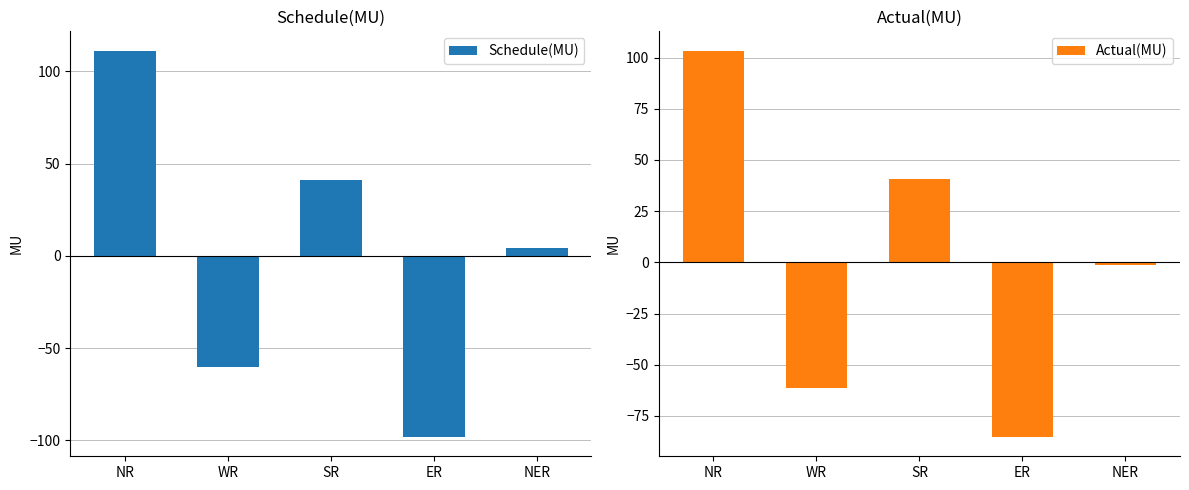

The Actual(MU) series shows -85.3 at ER. True or false?

True